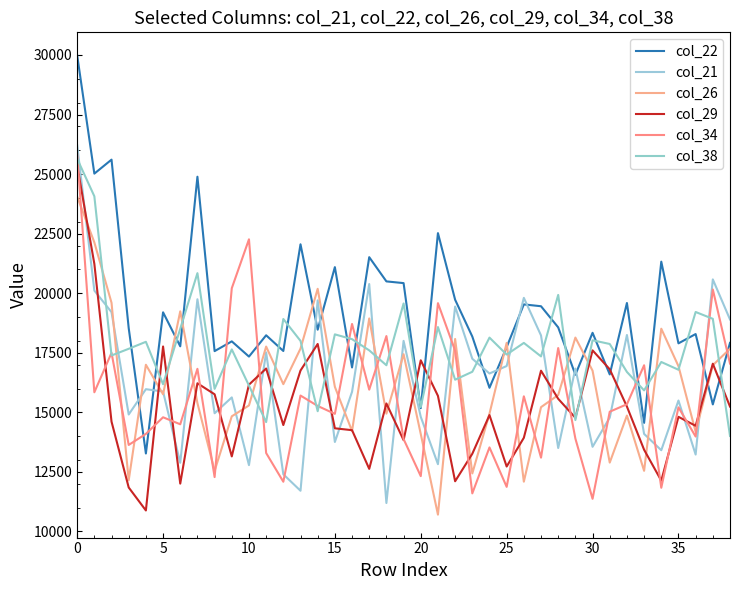

Count the number of data series in this chart.

6